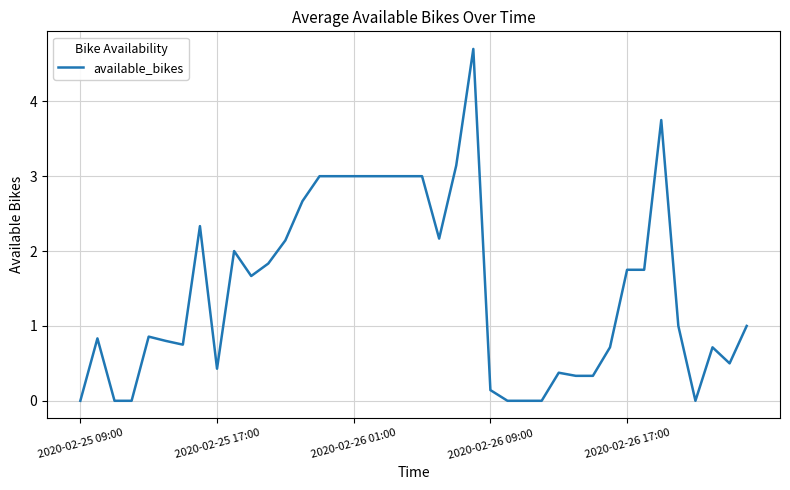

What is the maximum value shown in the chart?

4.7